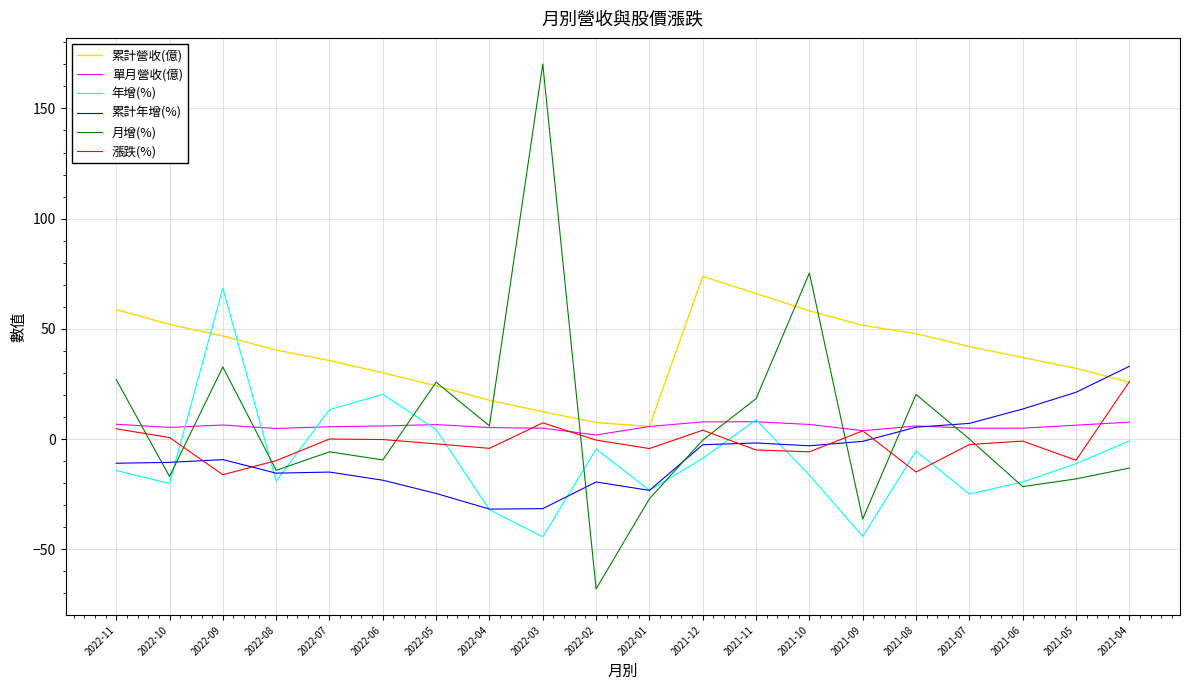

What position from the right is 2022-08?

17